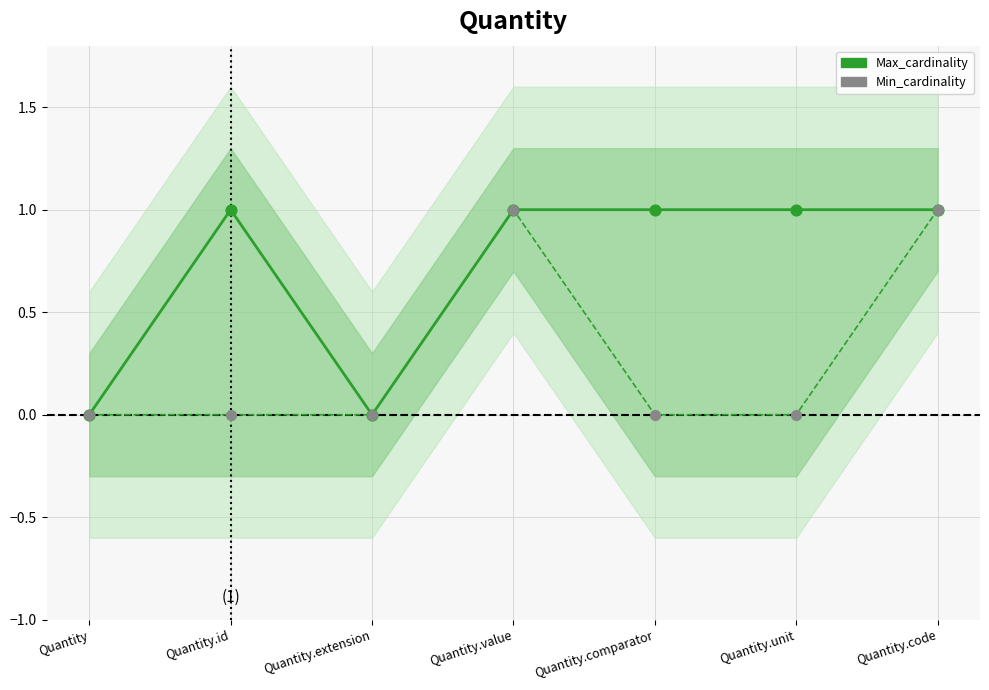

Which series has the widest spread of Y values?

Max_cardinality